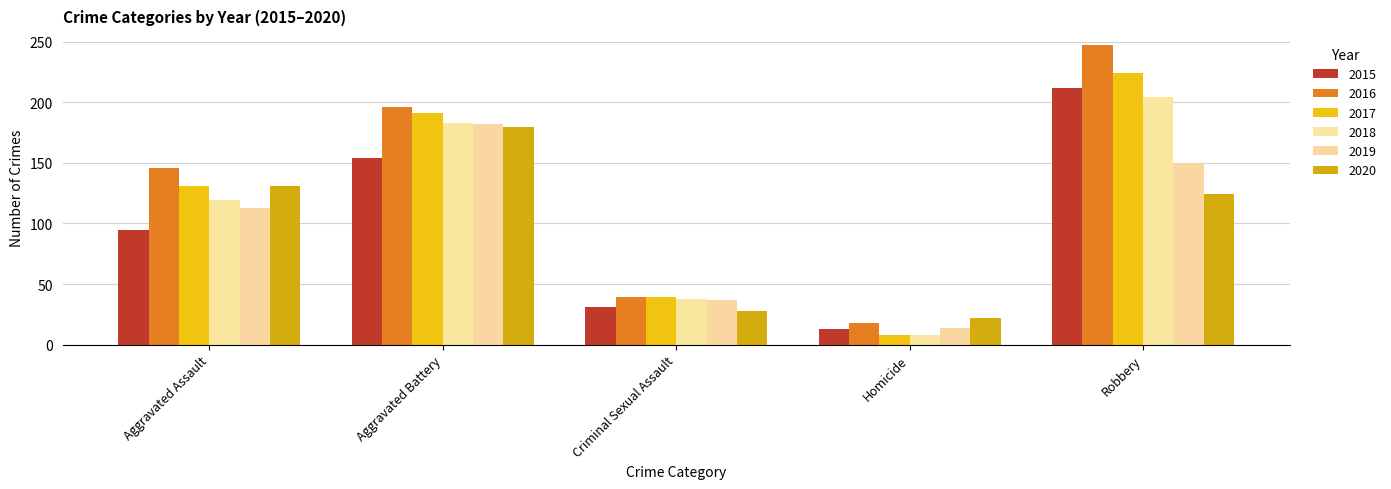

Rank the series by their maximum value, from lowest to highest.

2020, 2019, 2018, 2015, 2017, 2016